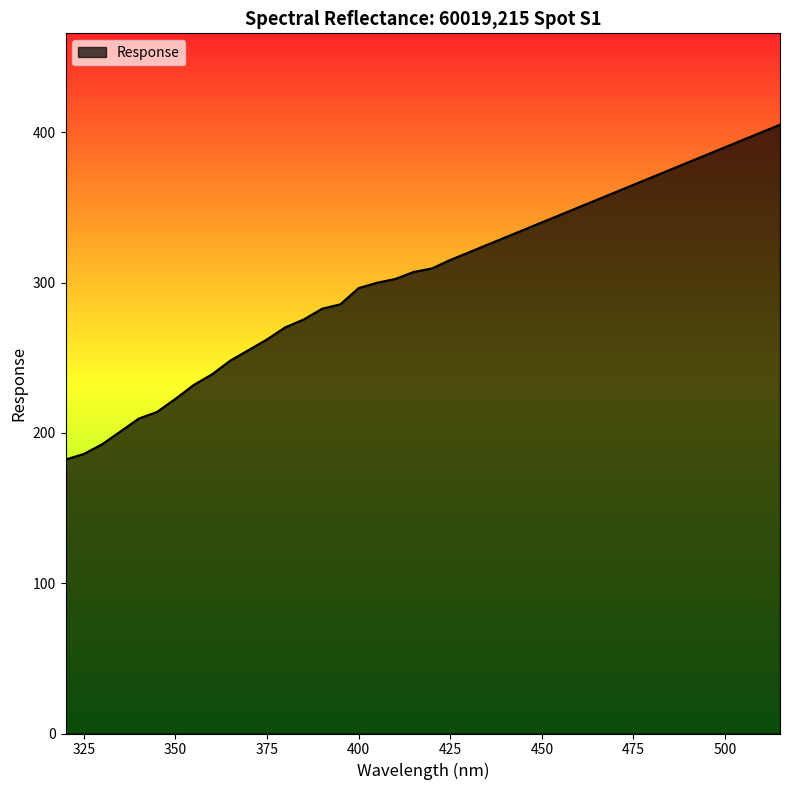

What is the sum of all values?

12112.4